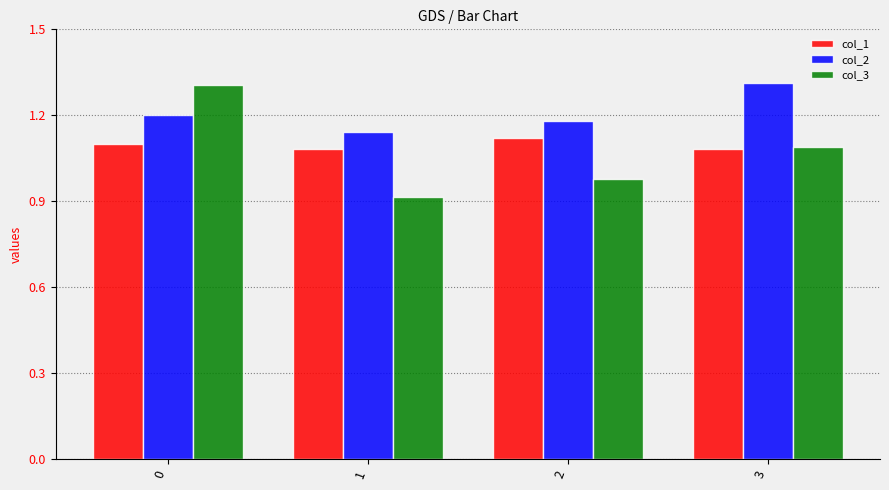

Which series has the widest spread of values?

col_3